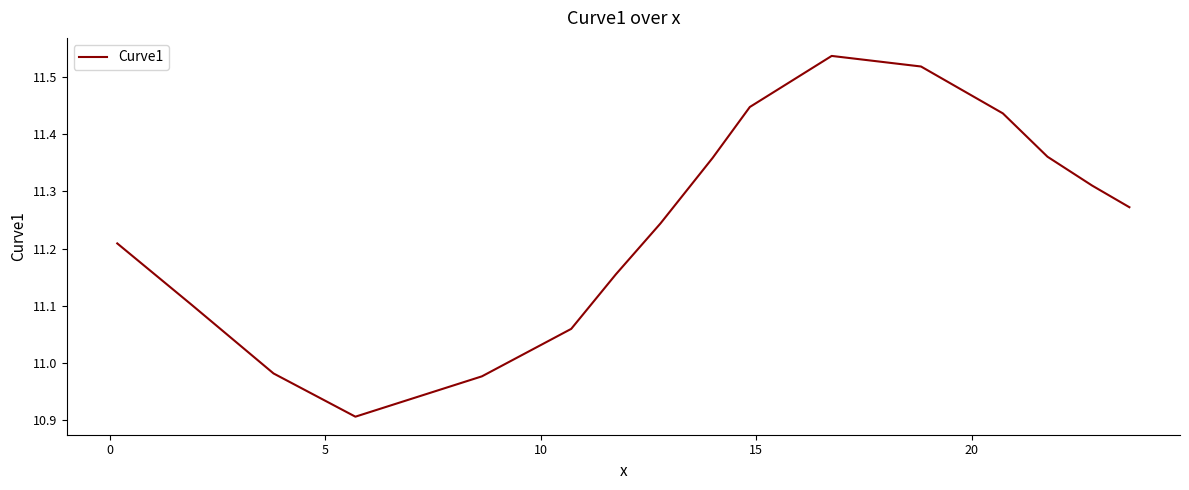

What is the difference between the maximum and minimum values?

0.6